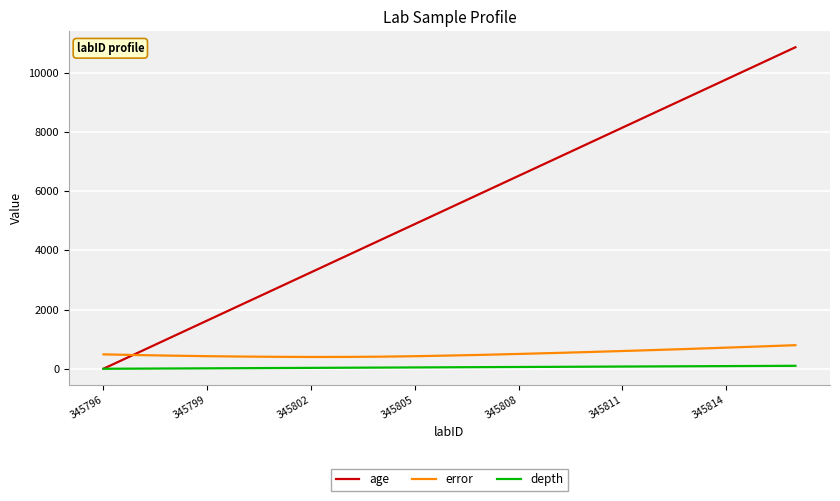

What is the highest value of the error series?

796.5